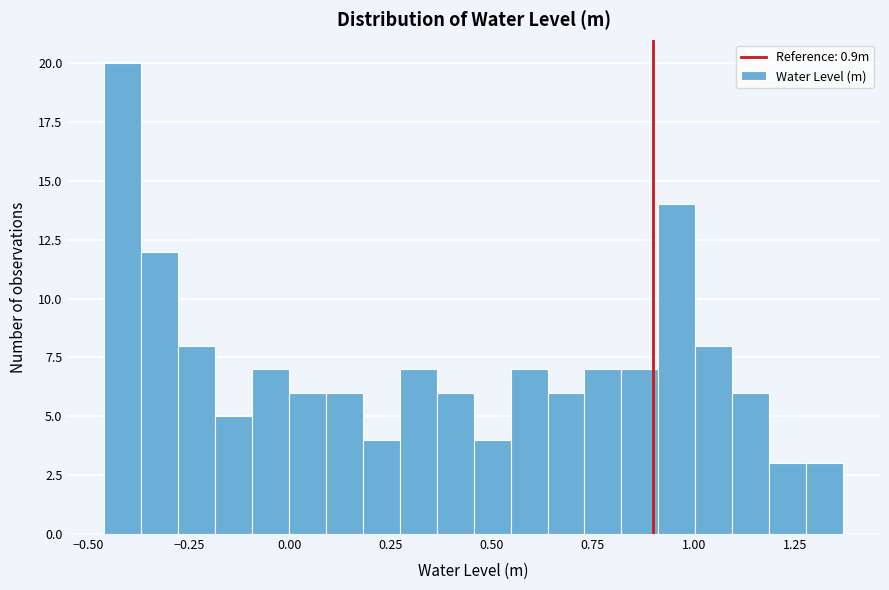

Around what value on the x-axis is the tallest bar? Give the approximate position of its centre, as read against the axis.

-0.40